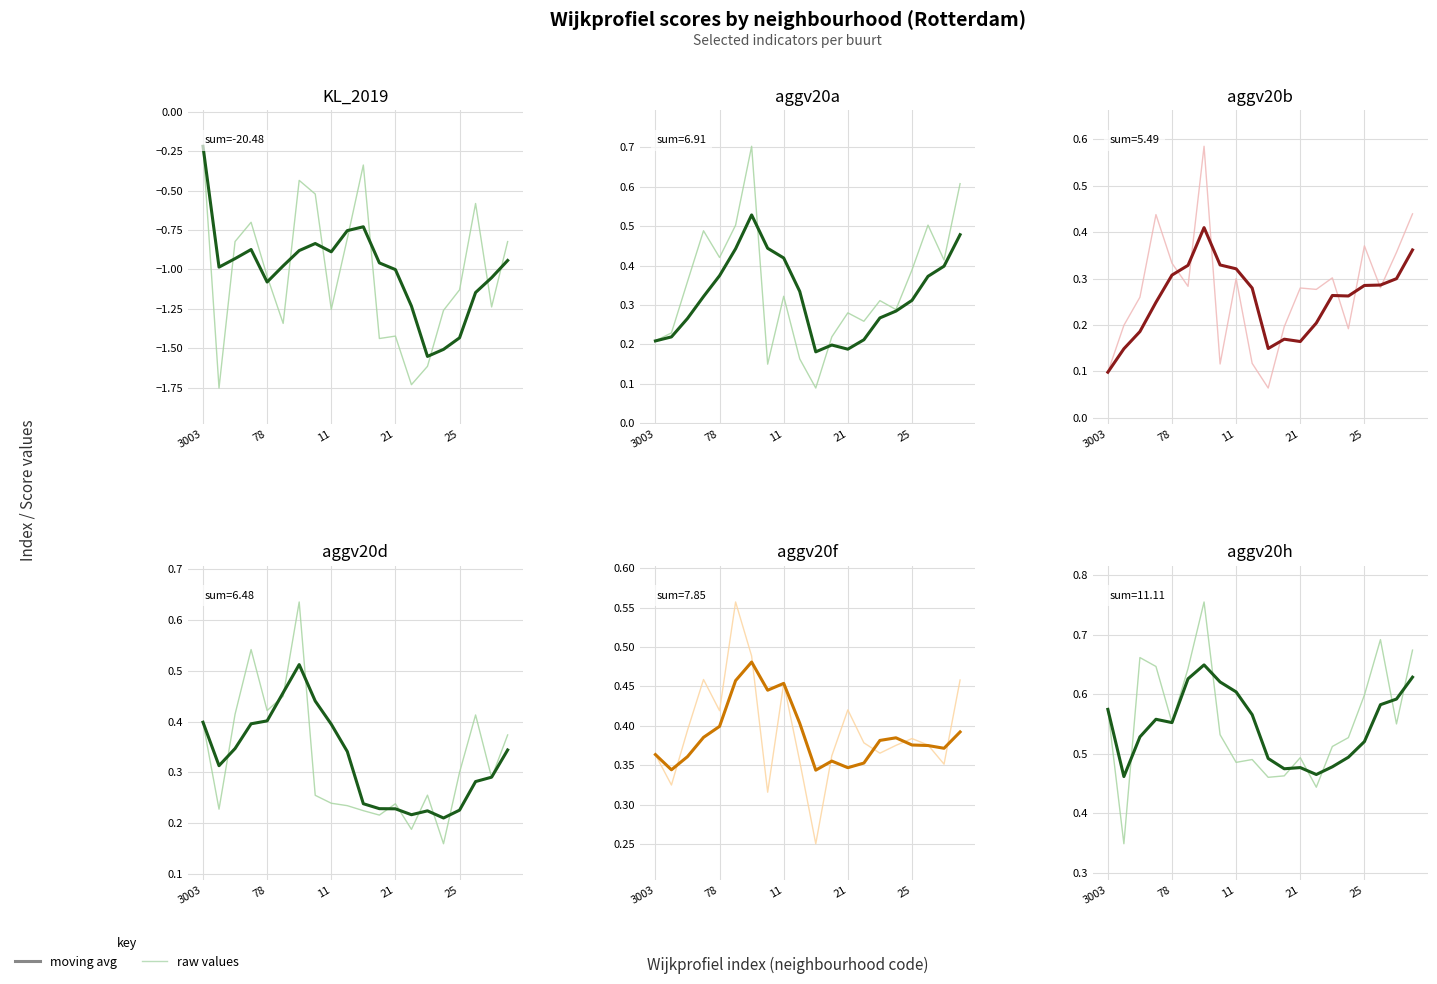

What is the value of the moving avg point at the 2nd from the left?

0.5